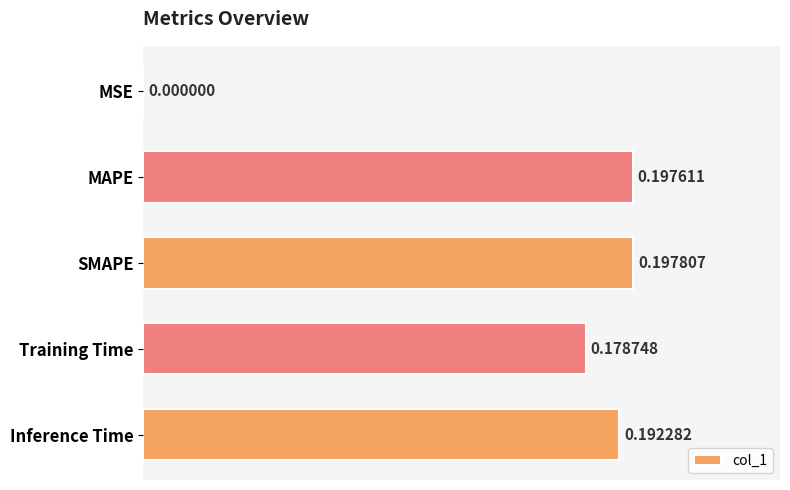

Which category has the highest value across all series?

SMAPE